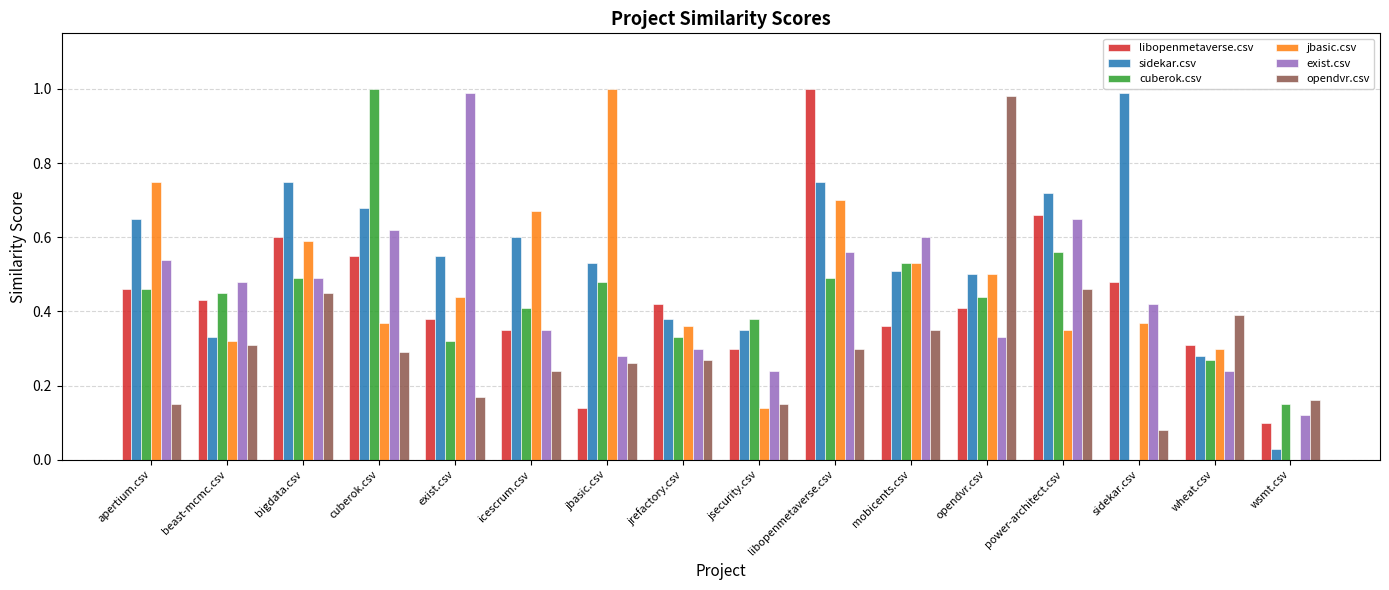

What are all the series names shown in the legend?

libopenmetaverse.csv, sidekar.csv, cuberok.csv, jbasic.csv, exist.csv, opendvr.csv